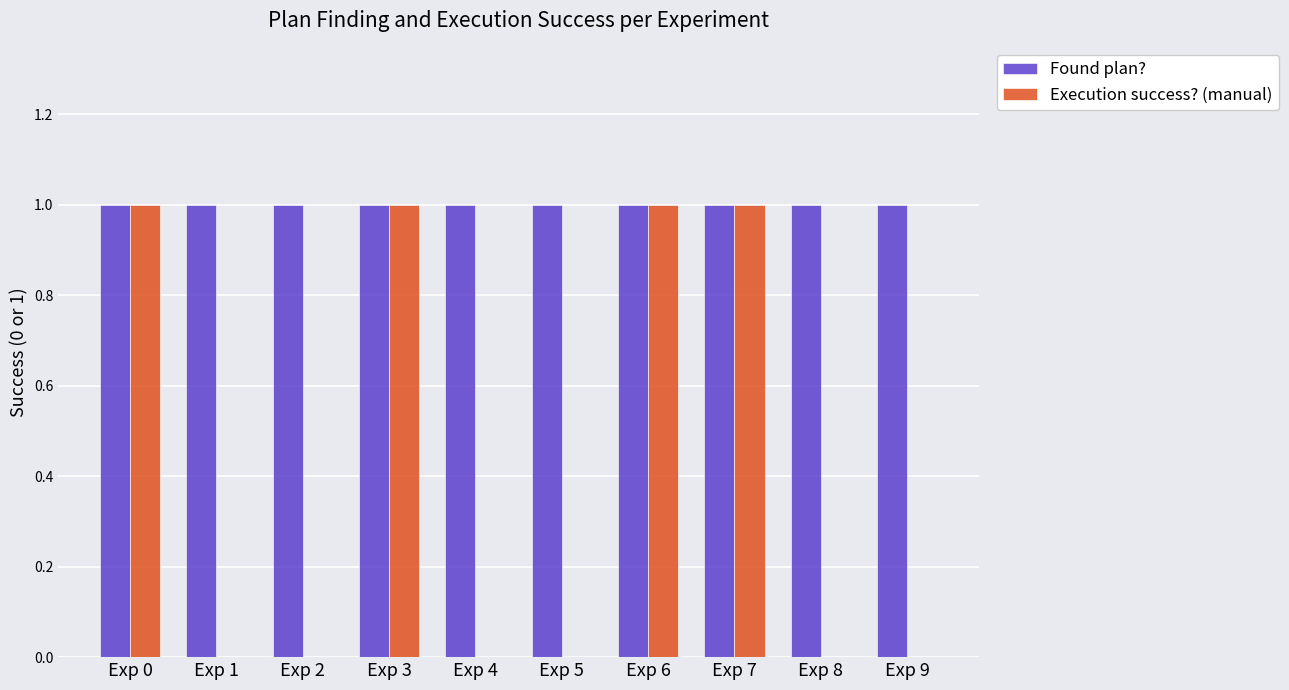

Which series has the widest spread of values?

Execution success? (manual)